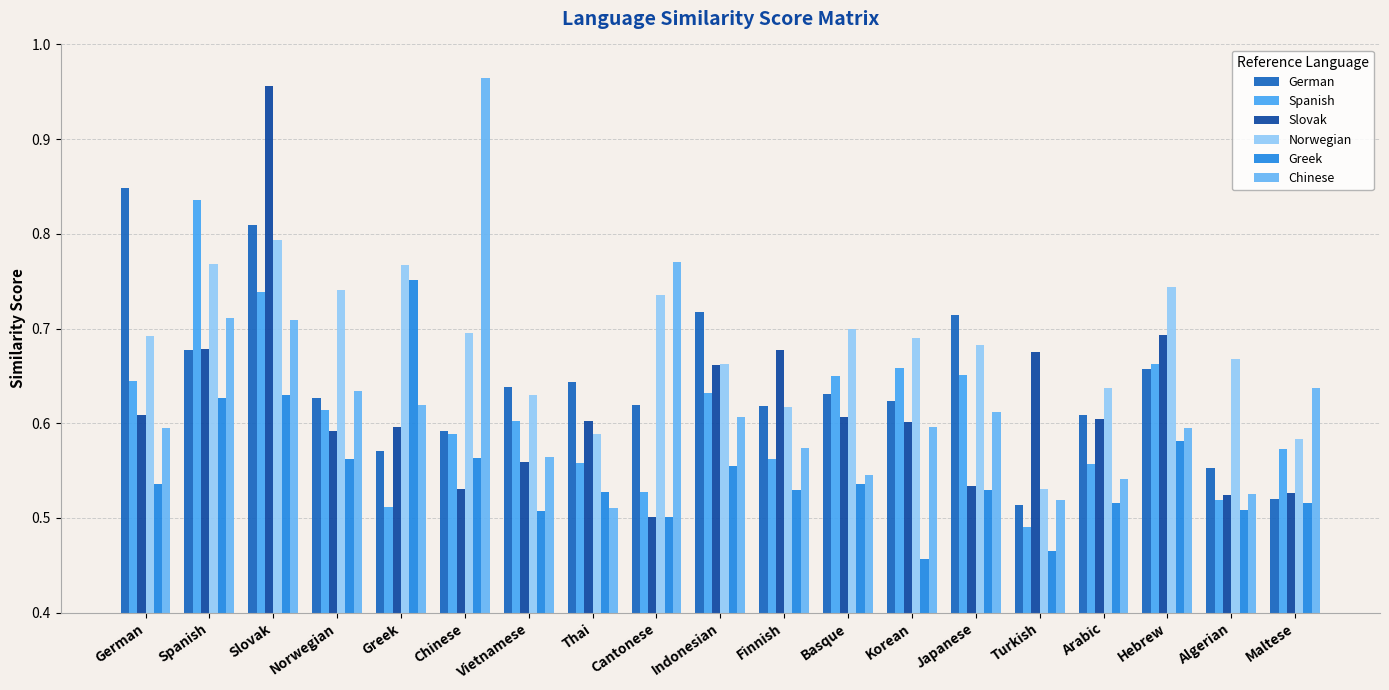

What is the sum of all Chinese values?

11.8